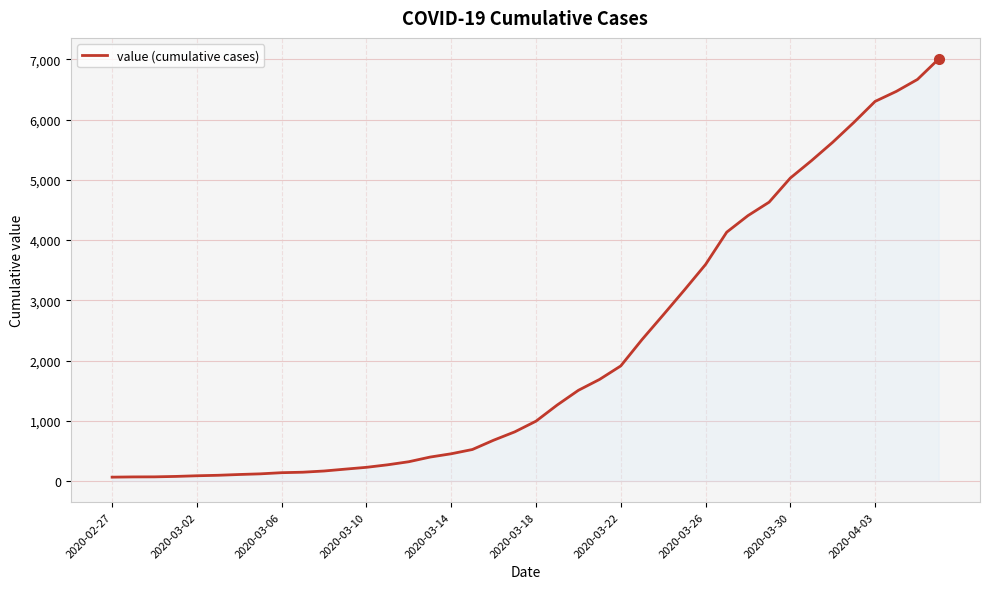

What is the difference between the second highest and second lowest values?

6597